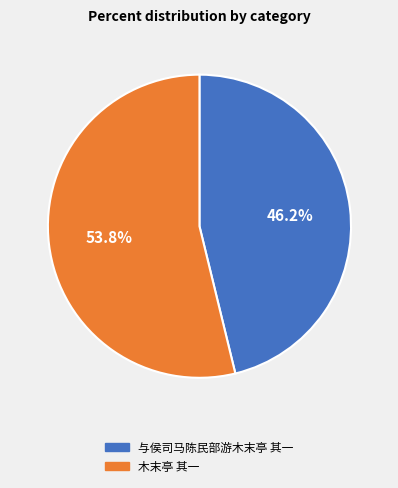

Do 与侯司马陈民部游木末亭 其一 and 木末亭 其一 together represent more than half of the pie?

Yes